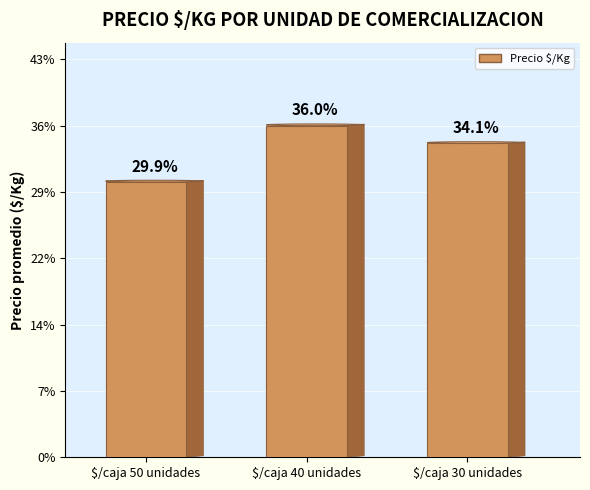

The chart shows a value of 334 at 8. True or false?

False